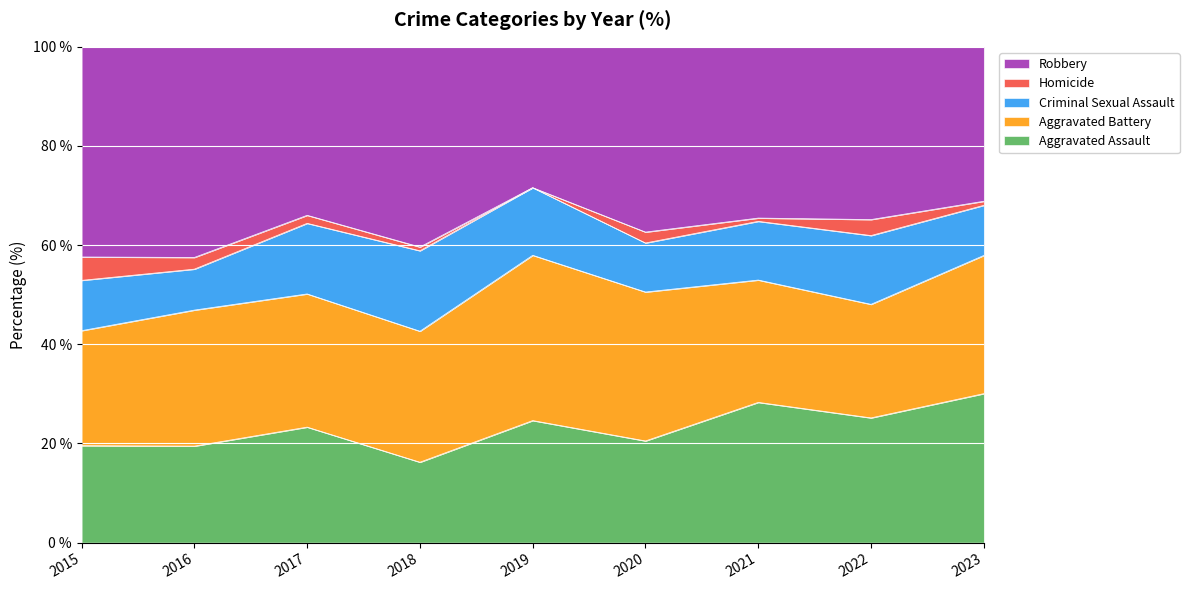

At which category does Robbery reach its first local valley?

2017